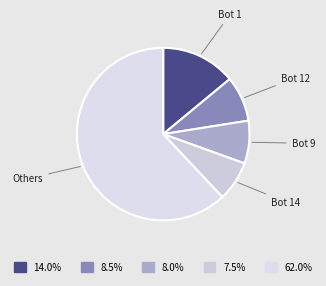

Combined, do Bot 1 and Bot 14 account for over 50%?

No